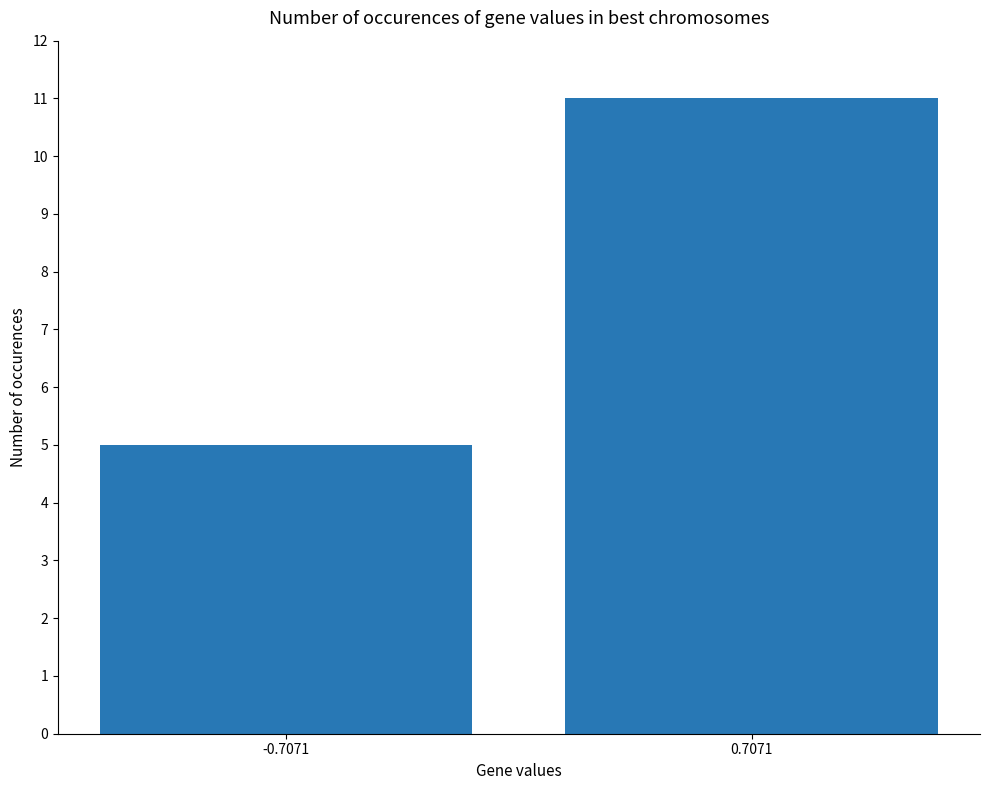

The chart shows a value of 6 at 0.7071. True or false?

False